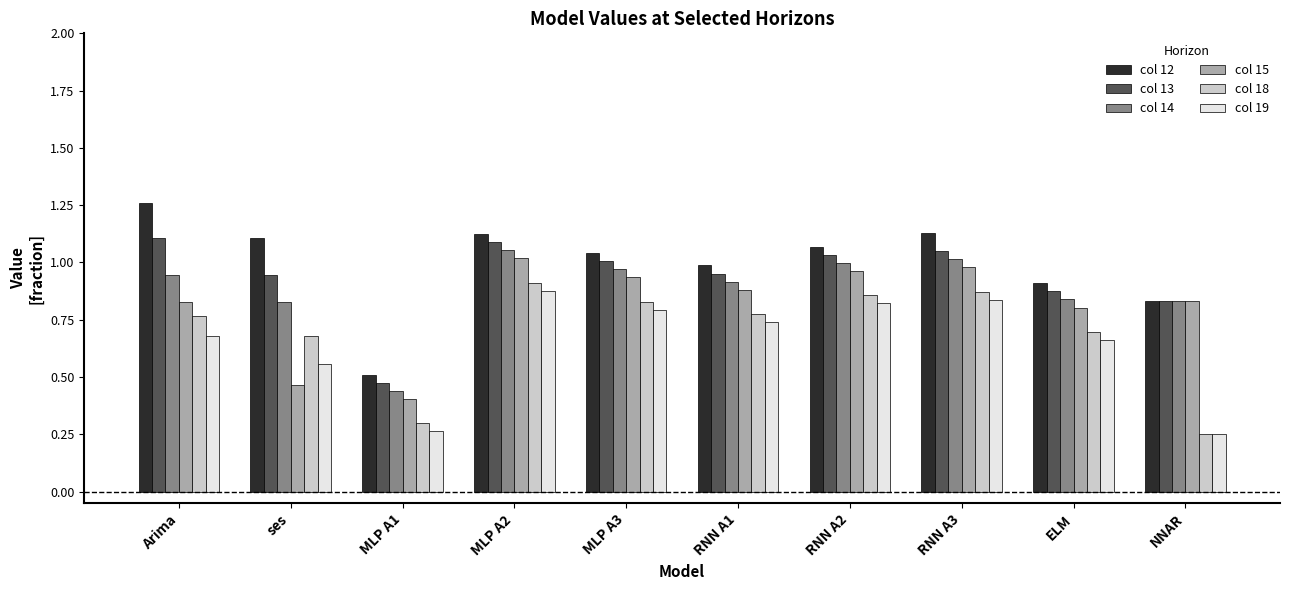

Is the value of col 15 at NNAR greater than the value of col 13 at Arima?

No